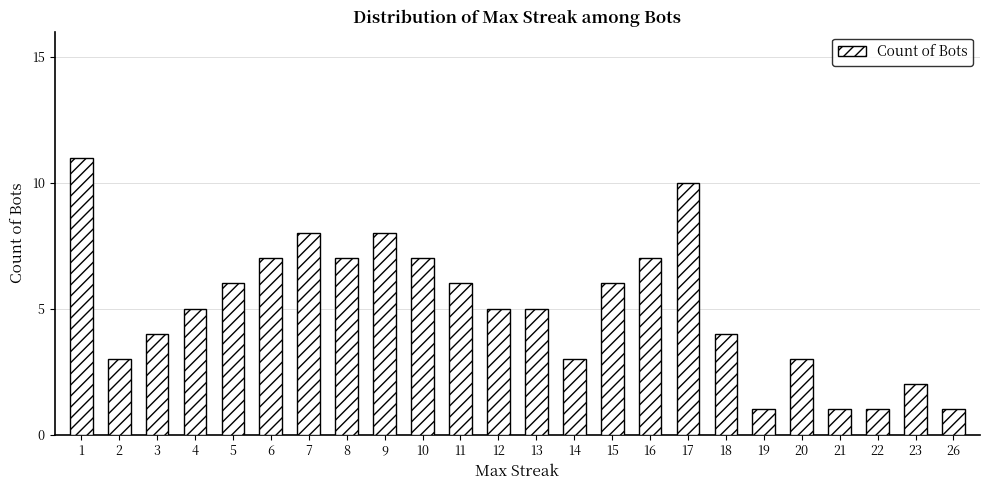

What is the change in value from 10 to 15?

-1